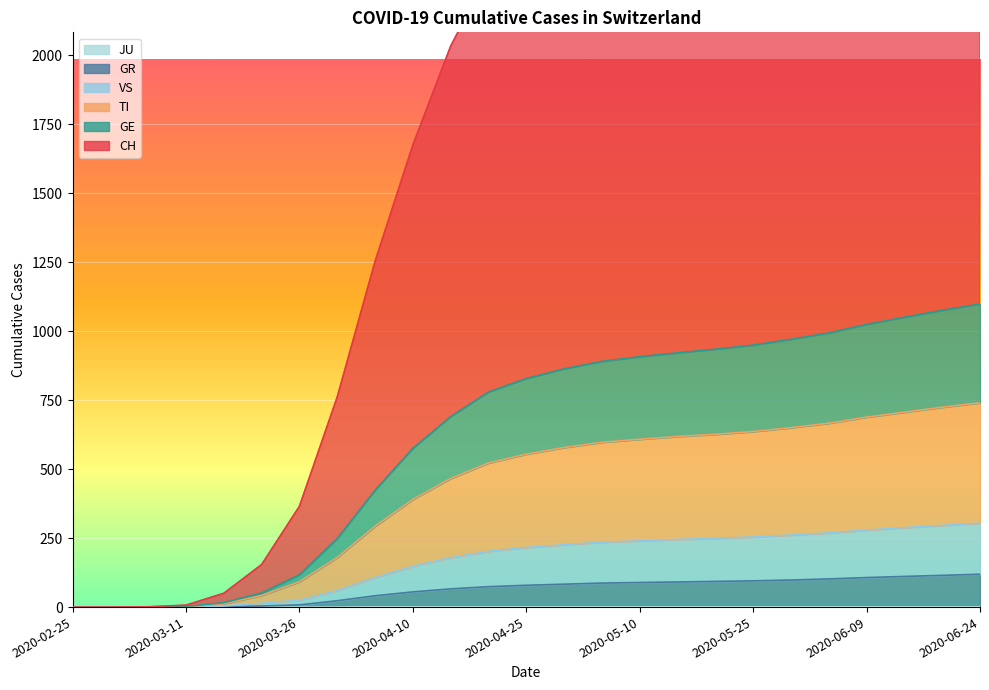

At 2020-03-21, list the series in order from largest to smallest.

CH, GE, TI, VS, GR, JU